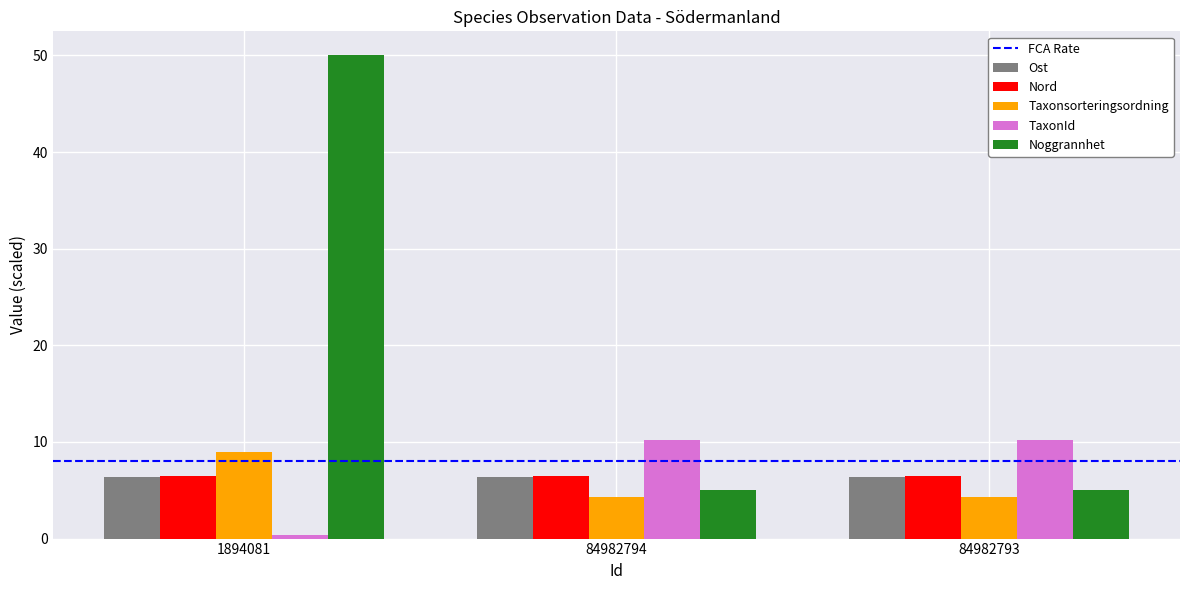

How many data points does each series have?

3